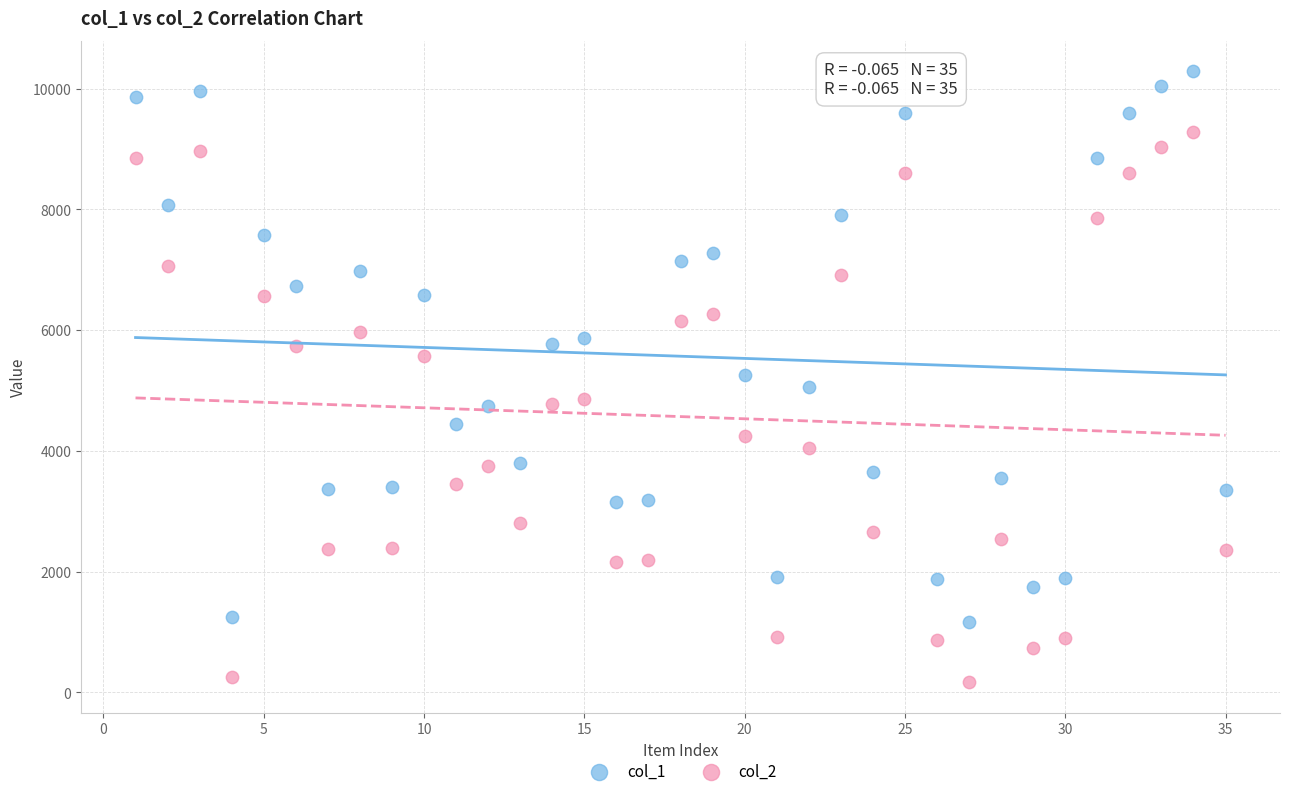

Across all data points, what is the range of X values (max minus min)?

34